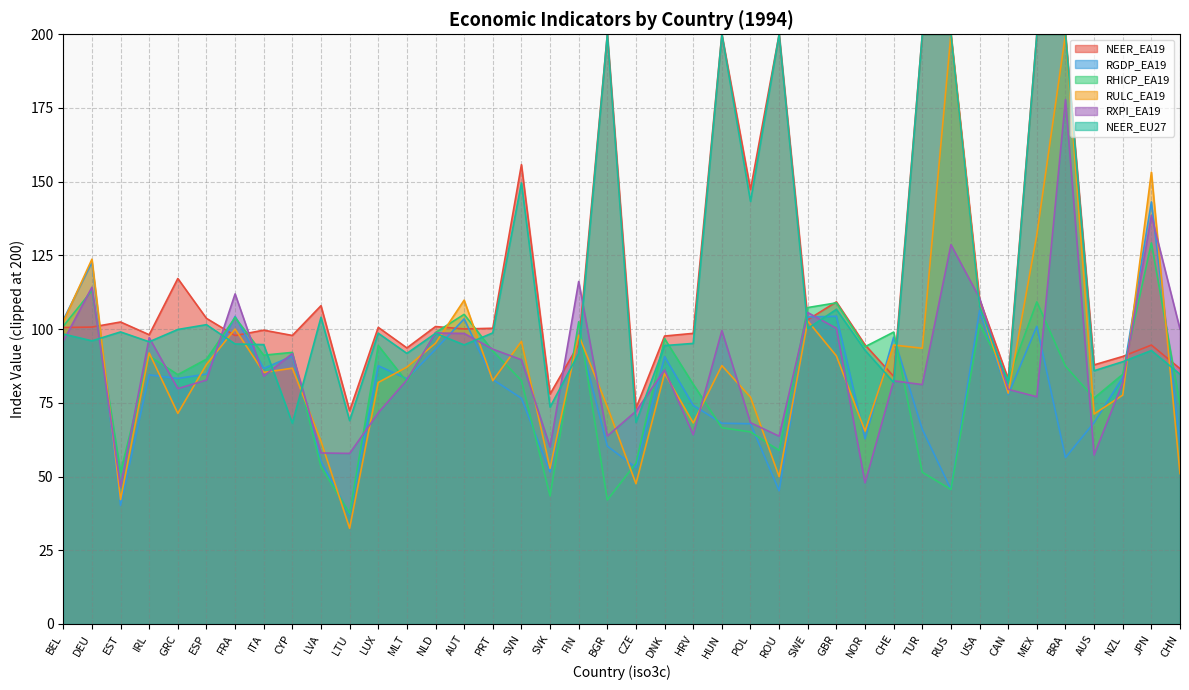

Which series has the widest spread of values?

RULC_EA19